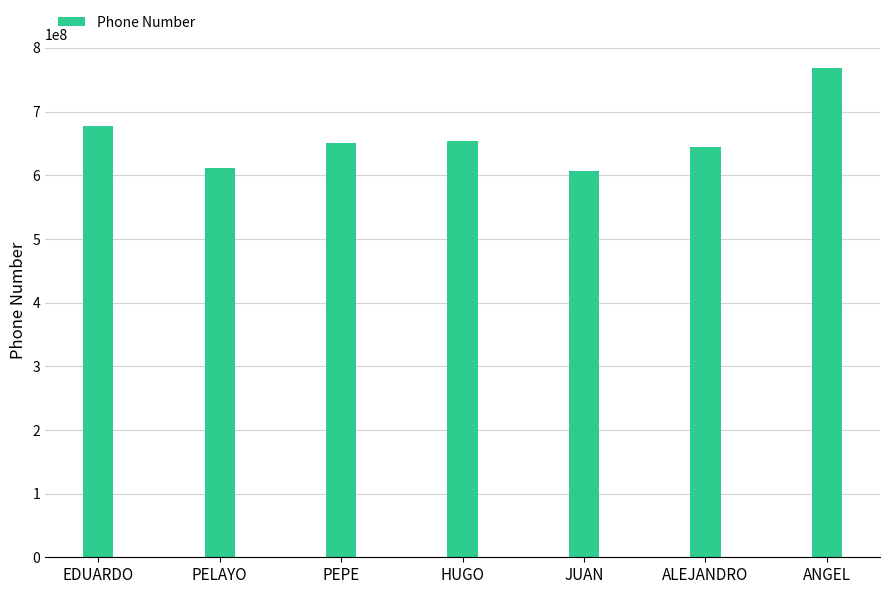

What is the change in value from PELAYO to PEPE?

+38645860